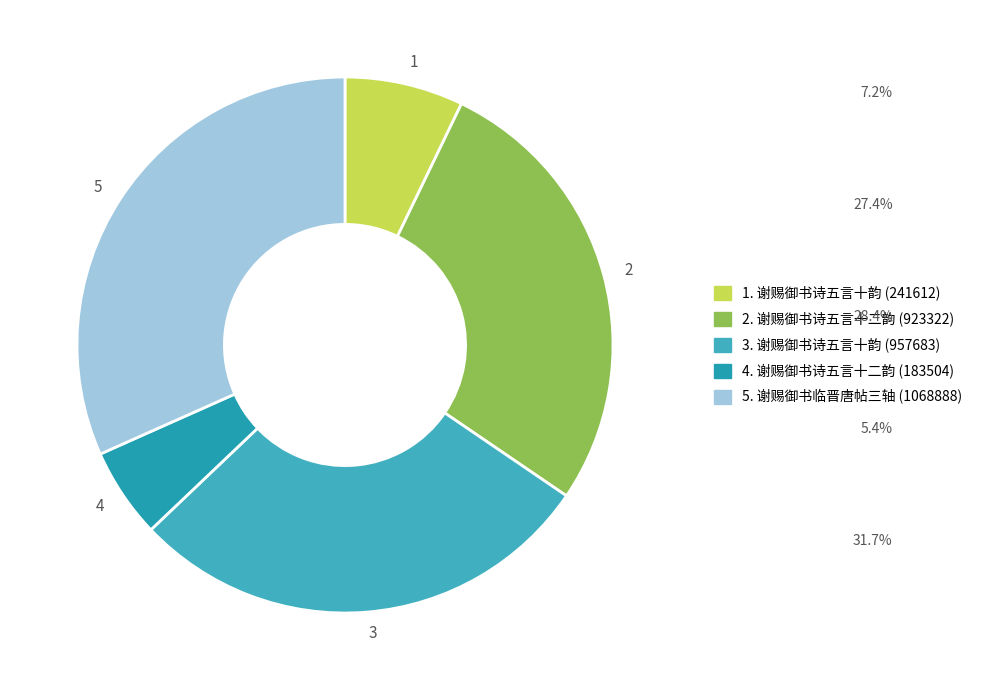

Is the sum of 5 and 3 greater than half?

Yes